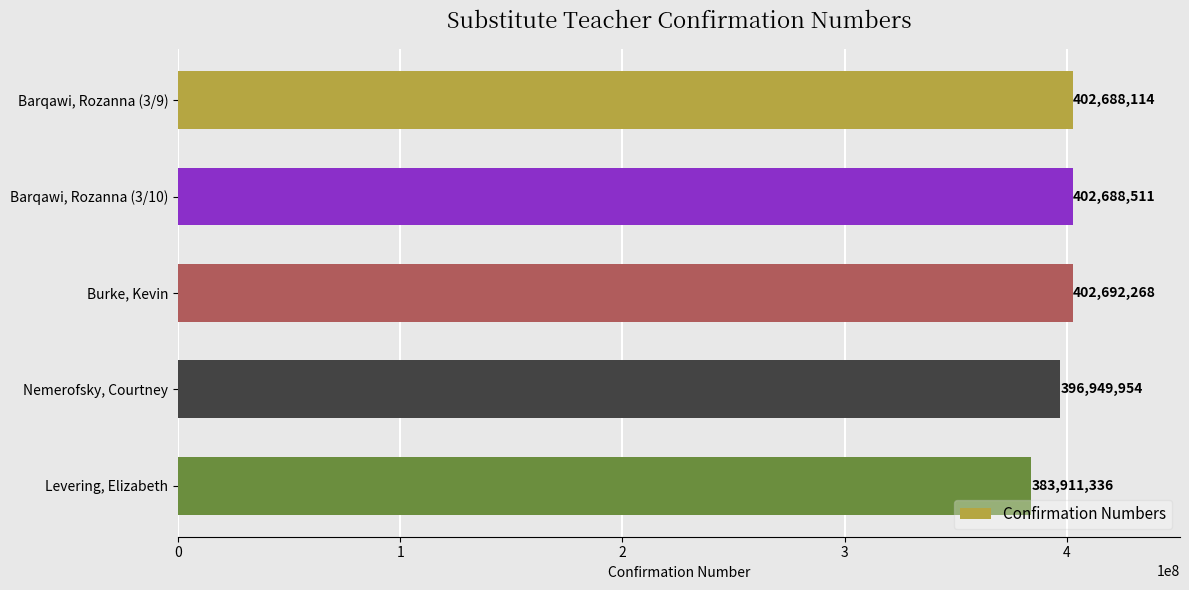

Count the number of categories in the chart.

5